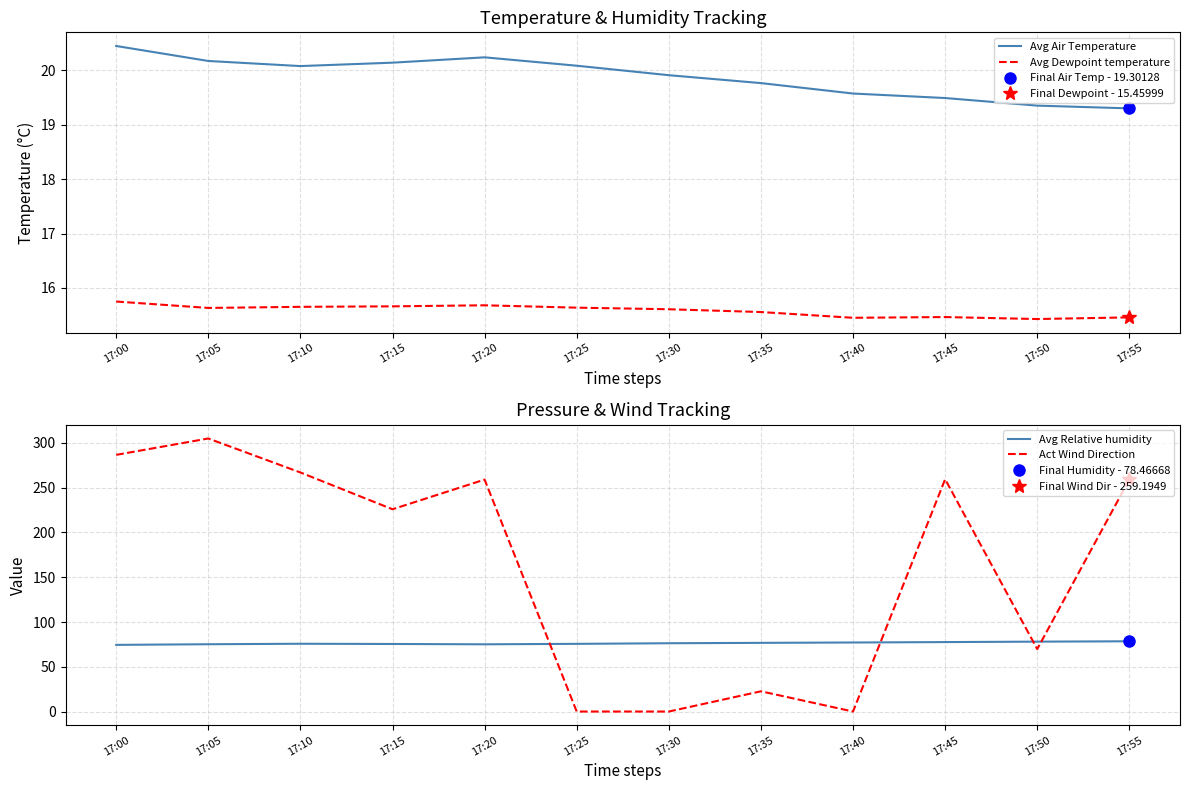

Is the value of Act Wind Direction at 17:40 greater than the value of Avg Air Temperature at 17:25?

No